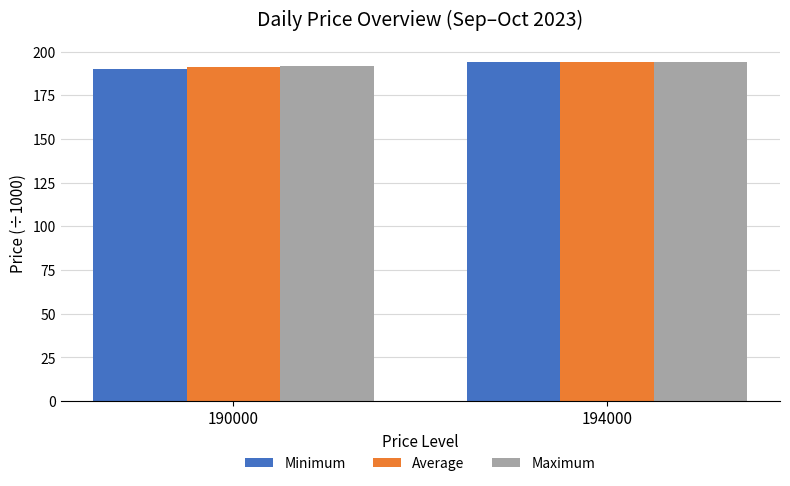

What is the sum of all Minimum values?

384